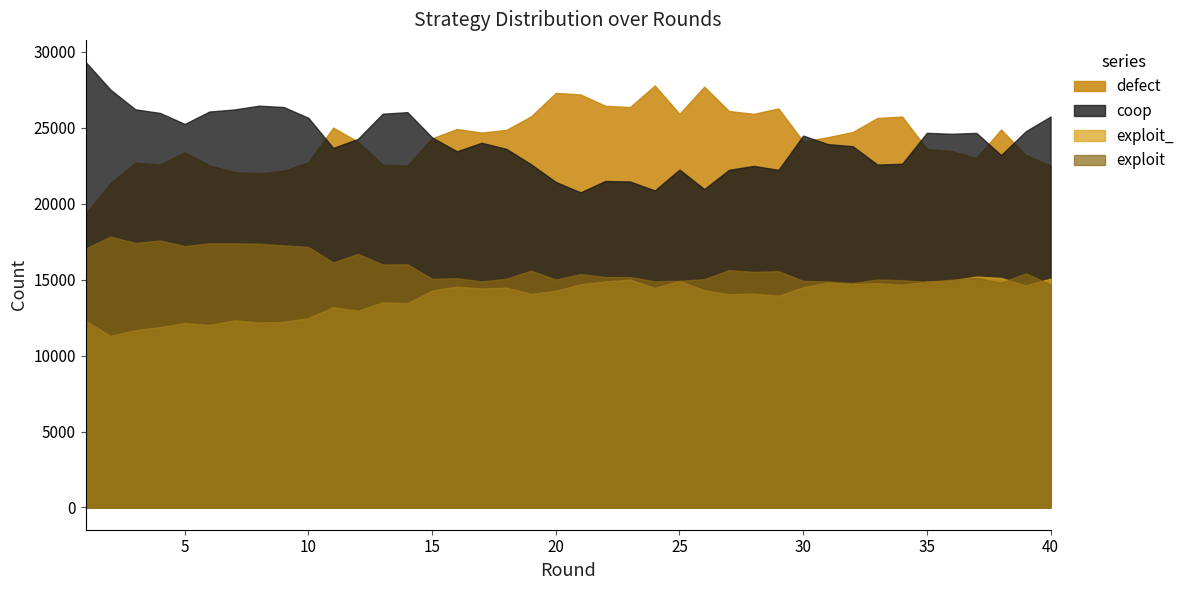

Which has a higher value, 21 or 32?

21